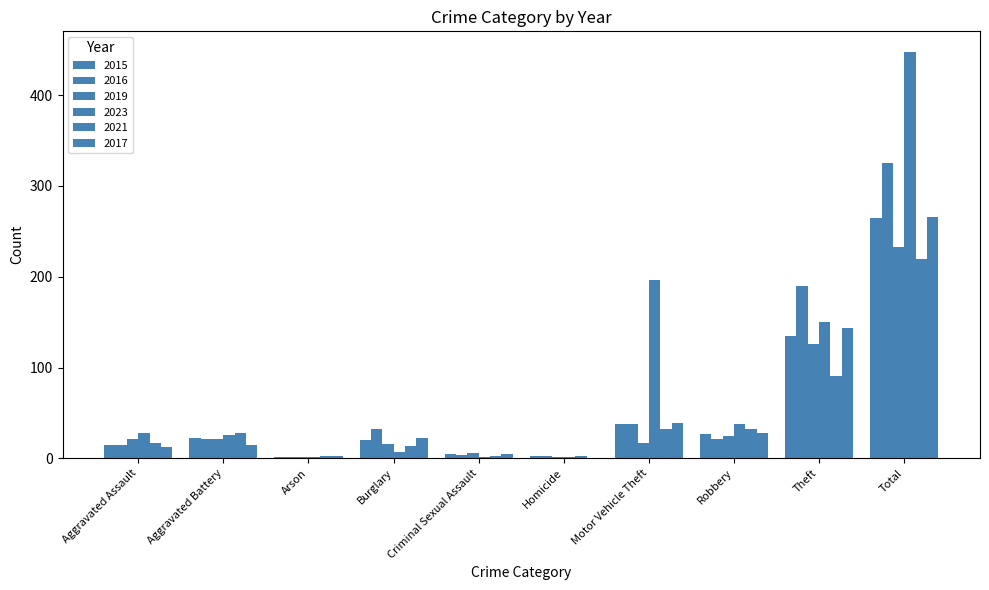

Which label corresponds to the smallest value in the chart?

Homicide